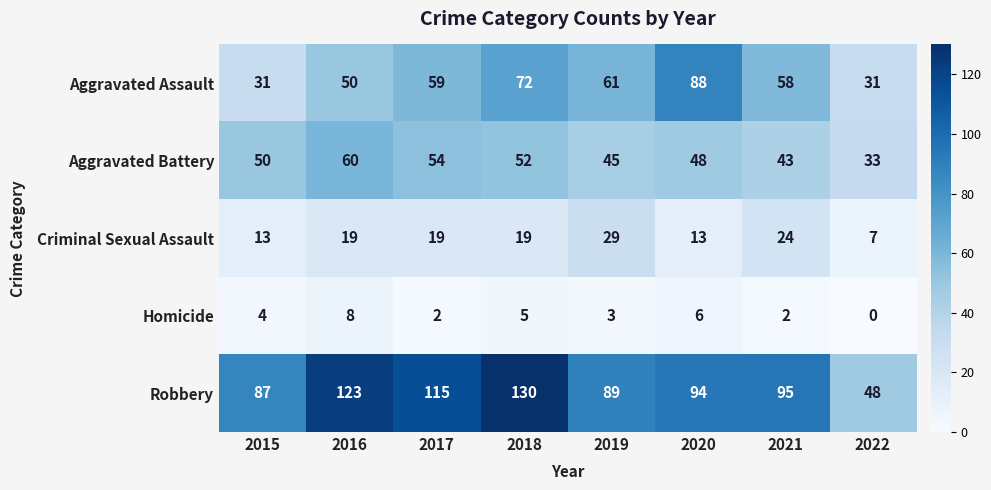

Read the Aggravated Battery value at 2019.

45